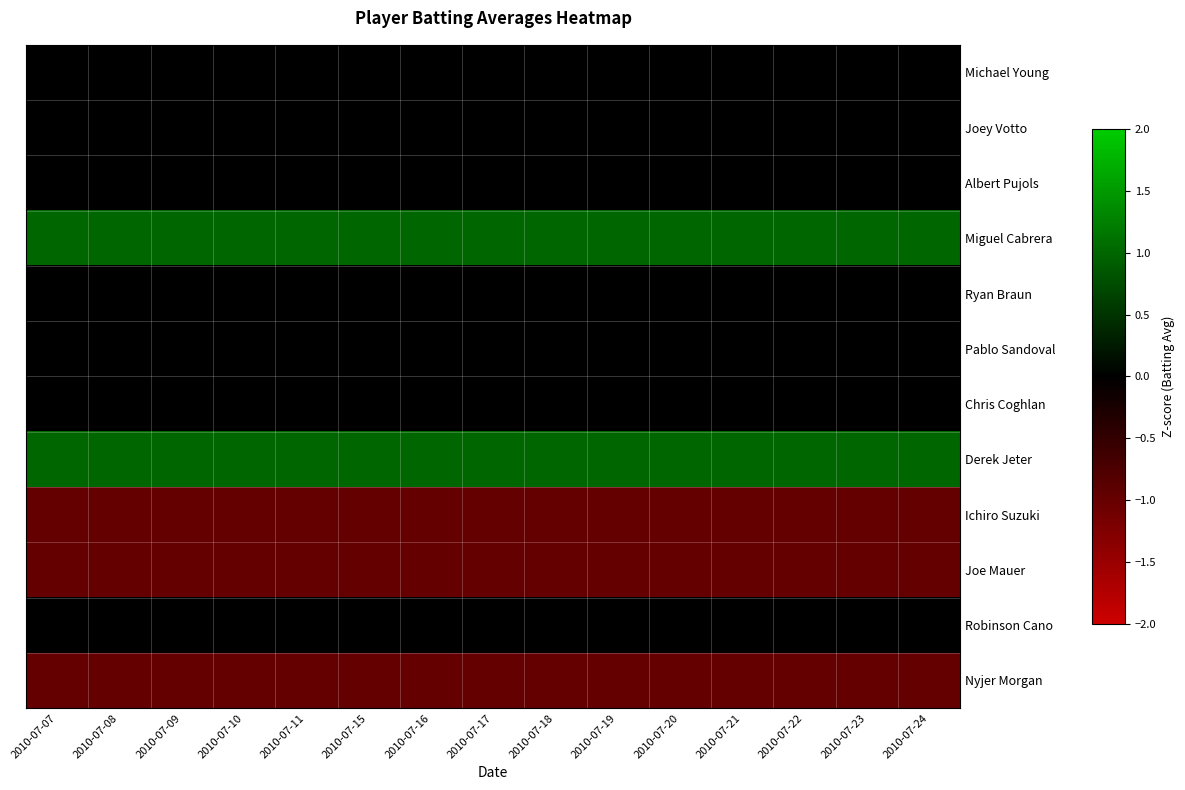

Reading left to right, what are all the values shown in this chart?

Michael Young: 2010-07-07=0	2010-07-08=0	2010-07-09=0	2010-07-10=0	2010-07-11=0	2010-07-15=0	2010-07-16=0	2010-07-17=0	2010-07-18=0	2010-07-19=0	2010-07-20=0	2010-07-21=0	2010-07-22=0	2010-07-23=0	2010-07-24=0
Joey Votto: 2010-07-07=0	2010-07-08=0	2010-07-09=0	2010-07-10=0	2010-07-11=0	2010-07-15=0	2010-07-16=0	2010-07-17=0	2010-07-18=0	2010-07-19=0	2010-07-20=0	2010-07-21=0	2010-07-22=0	2010-07-23=0	2010-07-24=0
Albert Pujols: 2010-07-07=0	2010-07-08=0	2010-07-09=0	2010-07-10=0	2010-07-11=0	2010-07-15=0	2010-07-16=0	2010-07-17=0	2010-07-18=0	2010-07-19=0	2010-07-20=0	2010-07-21=0	2010-07-22=0	2010-07-23=0	2010-07-24=0
Miguel Cabrera: 2010-07-07=1	2010-07-08=1	2010-07-09=1	2010-07-10=1	2010-07-11=1	2010-07-15=1	2010-07-16=1	2010-07-17=1	2010-07-18=1	2010-07-19=1	2010-07-20=1	2010-07-21=1	2010-07-22=1	2010-07-23=1	2010-07-24=1
Ryan Braun: 2010-07-07=0	2010-07-08=0	2010-07-09=0	2010-07-10=0	2010-07-11=0	2010-07-15=0	2010-07-16=0	2010-07-17=0	2010-07-18=0	2010-07-19=0	2010-07-20=0	2010-07-21=0	2010-07-22=0	2010-07-23=0	2010-07-24=0
Pablo Sandoval: 2010-07-07=0	2010-07-08=0	2010-07-09=0	2010-07-10=0	2010-07-11=0	2010-07-15=0	2010-07-16=0	2010-07-17=0	2010-07-18=0	2010-07-19=0	2010-07-20=0	2010-07-21=0	2010-07-22=0	2010-07-23=0	2010-07-24=0
Chris Coghlan: 2010-07-07=0	2010-07-08=0	2010-07-09=0	2010-07-10=0	2010-07-11=0	2010-07-15=0	2010-07-16=0	2010-07-17=0	2010-07-18=0	2010-07-19=0	2010-07-20=0	2010-07-21=0	2010-07-22=0	2010-07-23=0	2010-07-24=0
Derek Jeter: 2010-07-07=1	2010-07-08=1	2010-07-09=1	2010-07-10=1	2010-07-11=1	2010-07-15=1	2010-07-16=1	2010-07-17=1	2010-07-18=1	2010-07-19=1	2010-07-20=1	2010-07-21=1	2010-07-22=1	2010-07-23=1	2010-07-24=1
Ichiro Suzuki: 2010-07-07=-1	2010-07-08=-1	2010-07-09=-1	2010-07-10=-1	2010-07-11=-1	2010-07-15=-1	2010-07-16=-1	2010-07-17=-1	2010-07-18=-1	2010-07-19=-1	2010-07-20=-1	2010-07-21=-1	2010-07-22=-1	2010-07-23=-1	2010-07-24=-1
Joe Mauer: 2010-07-07=-1	2010-07-08=-1	2010-07-09=-1	2010-07-10=-1	2010-07-11=-1	2010-07-15=-1	2010-07-16=-1	2010-07-17=-1	2010-07-18=-1	2010-07-19=-1	2010-07-20=-1	2010-07-21=-1	2010-07-22=-1	2010-07-23=-1	2010-07-24=-1
Robinson Cano: 2010-07-07=0	2010-07-08=0	2010-07-09=0	2010-07-10=0	2010-07-11=0	2010-07-15=0	2010-07-16=0	2010-07-17=0	2010-07-18=0	2010-07-19=0	2010-07-20=0	2010-07-21=0	2010-07-22=0	2010-07-23=0	2010-07-24=0
Nyjer Morgan: 2010-07-07=-1	2010-07-08=-1	2010-07-09=-1	2010-07-10=-1	2010-07-11=-1	2010-07-15=-1	2010-07-16=-1	2010-07-17=-1	2010-07-18=-1	2010-07-19=-1	2010-07-20=-1	2010-07-21=-1	2010-07-22=-1	2010-07-23=-1	2010-07-24=-1